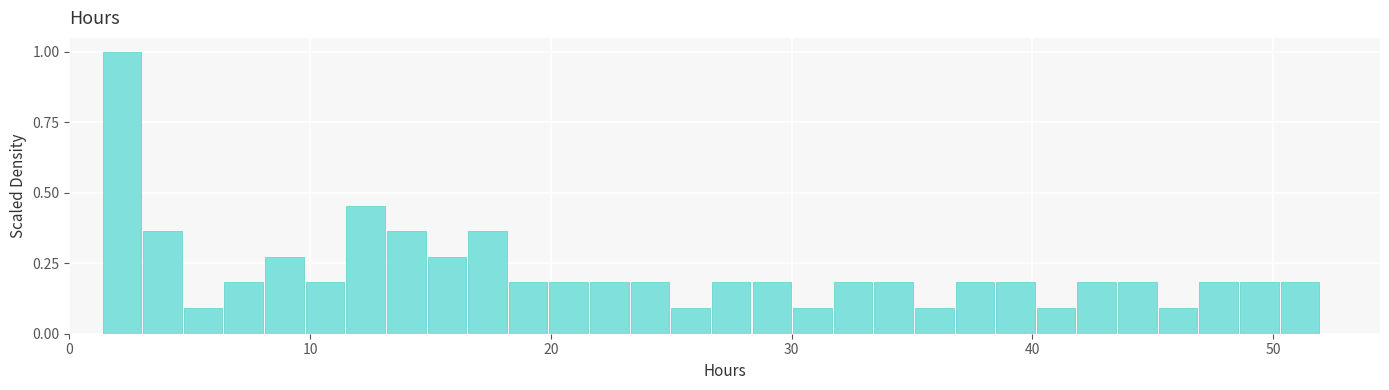

Read against the x-axis, roughly where is the centre of the tallest bar?

2